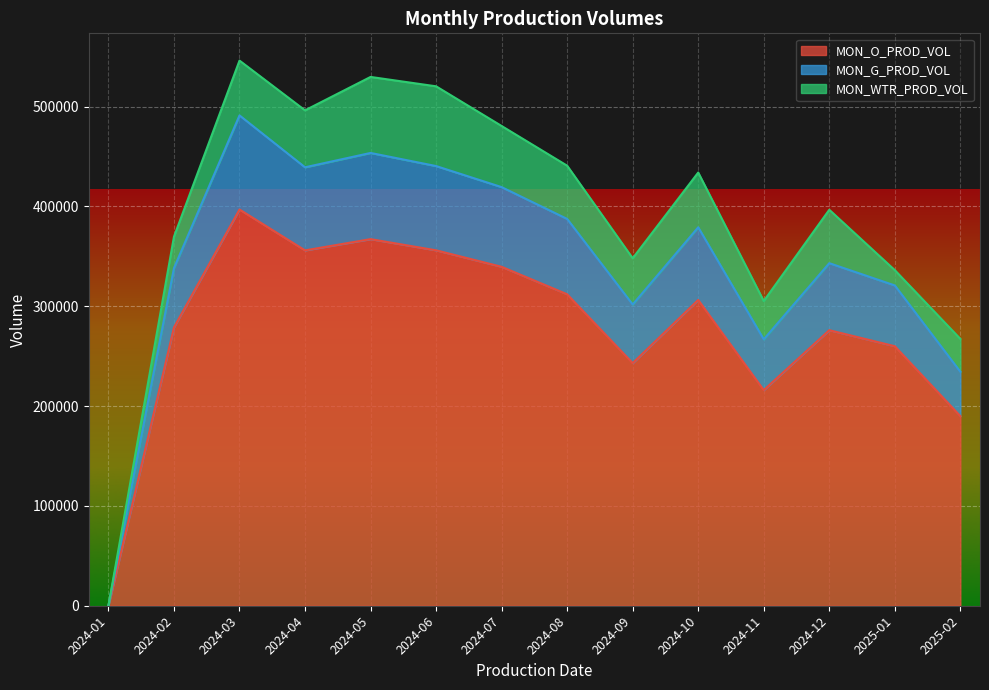

What is the difference between the highest and lowest values at 2025-02?

44484